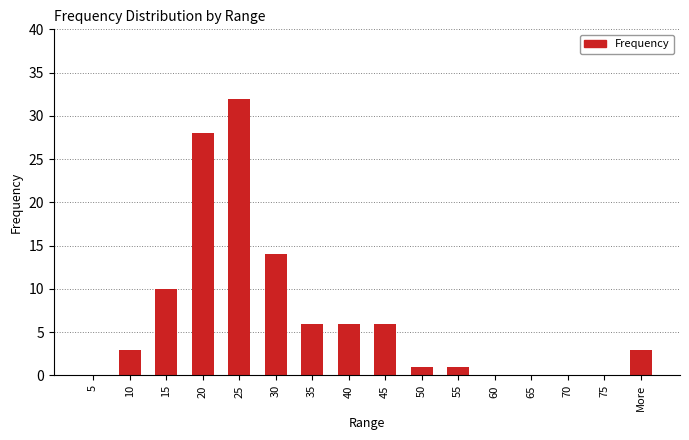

True or false: the data shows 0 at 5.

True